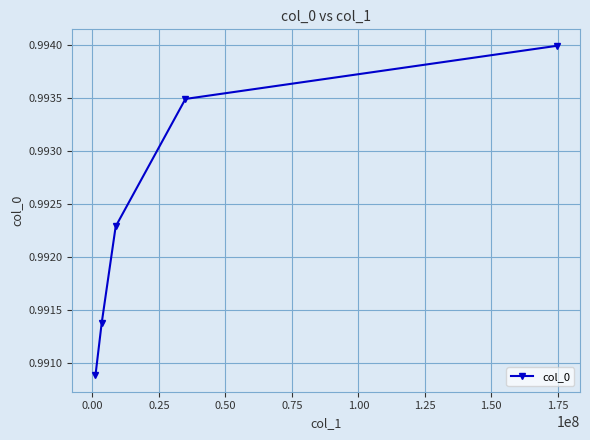

How many values are between 0 and 1?

5